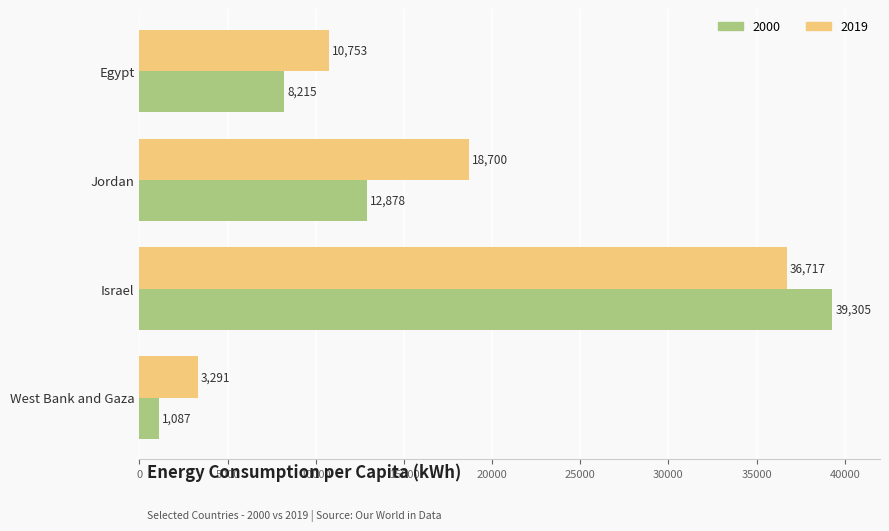

What value does the 2000 series have at Jordan, to the nearest 50?

12900